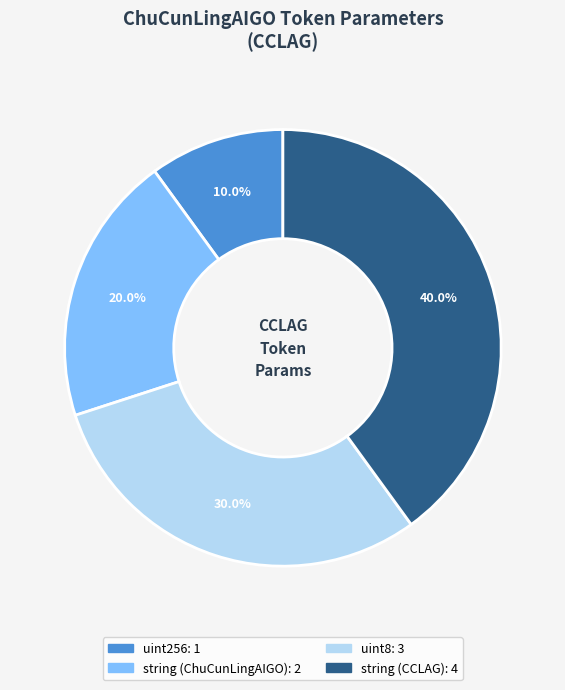

Is it true that string (ChuCunLingAIGO) is 20% of the pie?

True